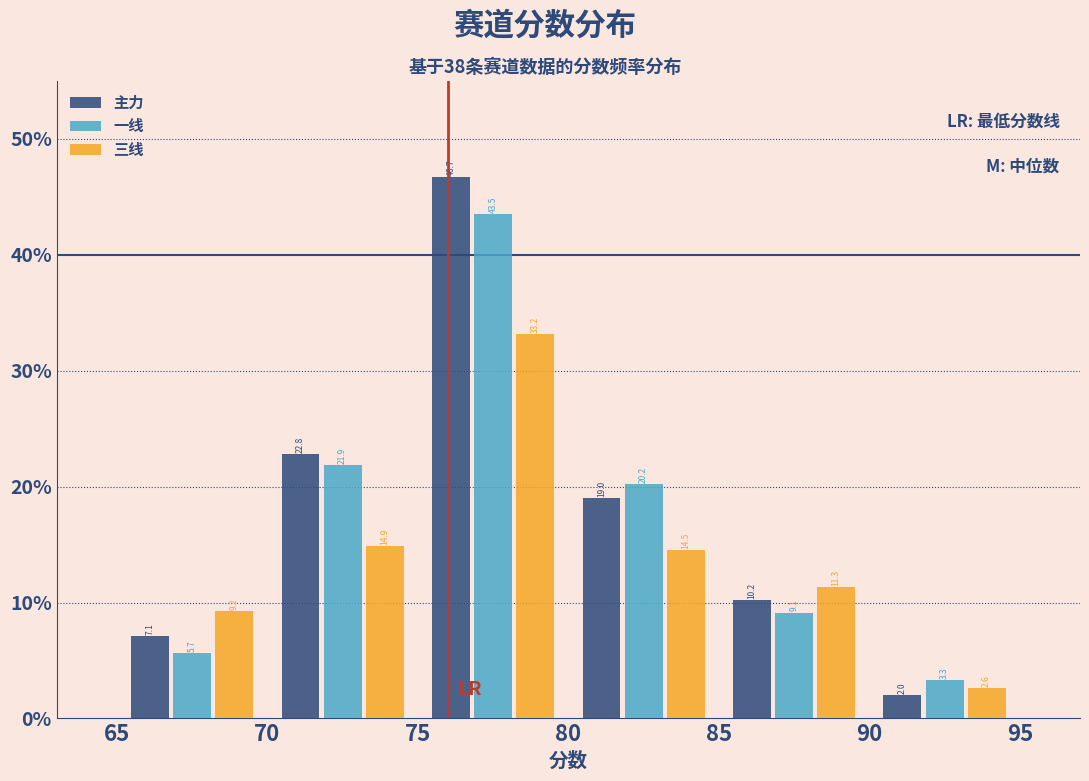

Reading left to right, transcribe this chart: for each range on the x-axis, give the height of each series' bar.

65 to 70: 主力=7.1	一线=5.7	三线=9.2
70 to 75: 主力=22.8	一线=21.9	三线=14.9
75 to 80: 主力=46.7	一线=43.5	三线=33.2
80 to 85: 主力=19.0	一线=20.2	三线=14.5
85 to 90: 主力=10.2	一线=9.1	三线=11.3
90 to 95: 主力=2.0	一线=3.3	三线=2.6